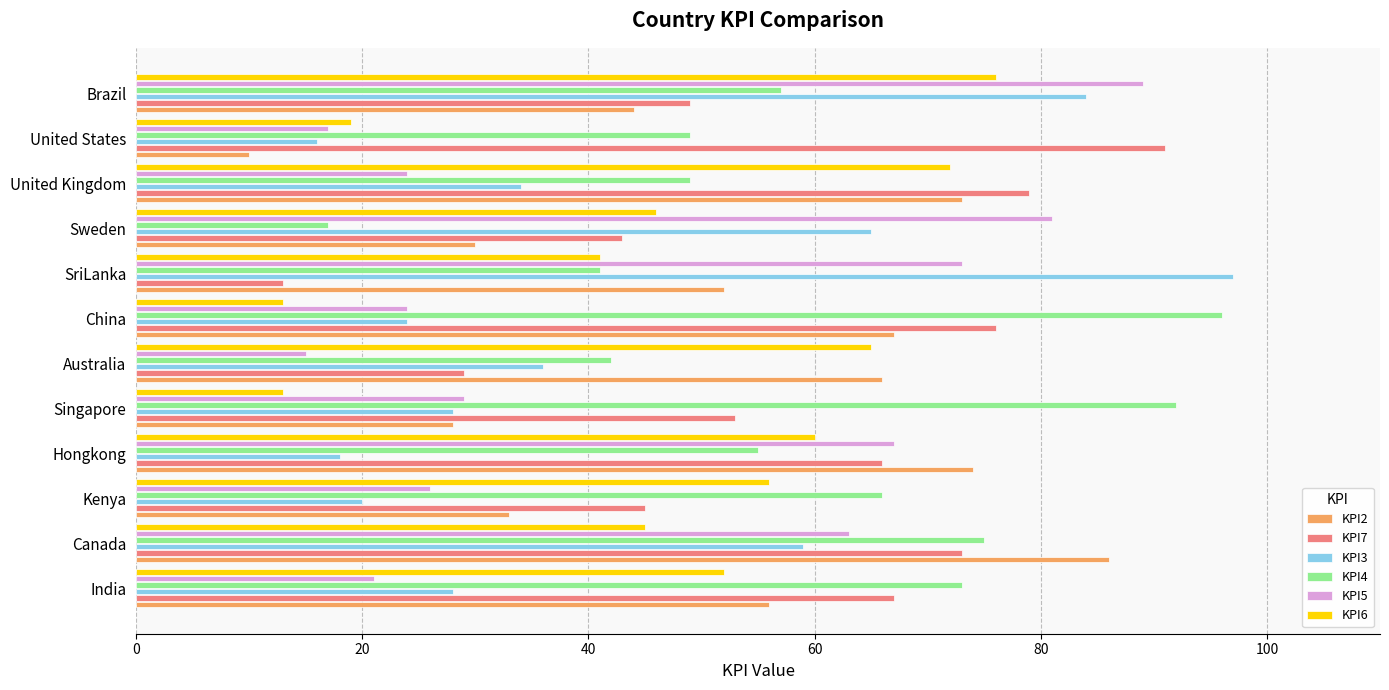

Between India and Kenya, which series saw the biggest shift?

KPI2